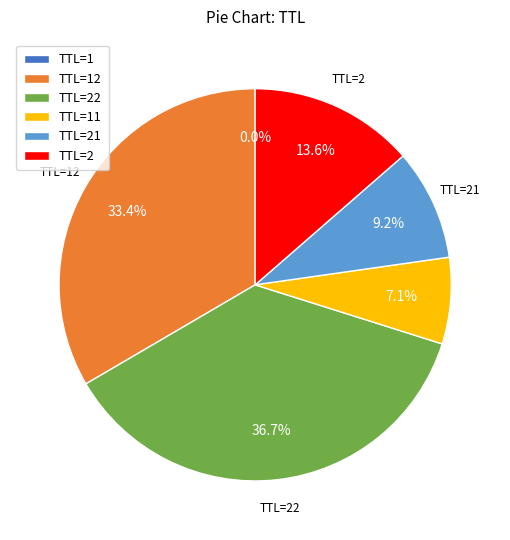

Between TTL=21 and TTL=22, which is larger?

TTL=22